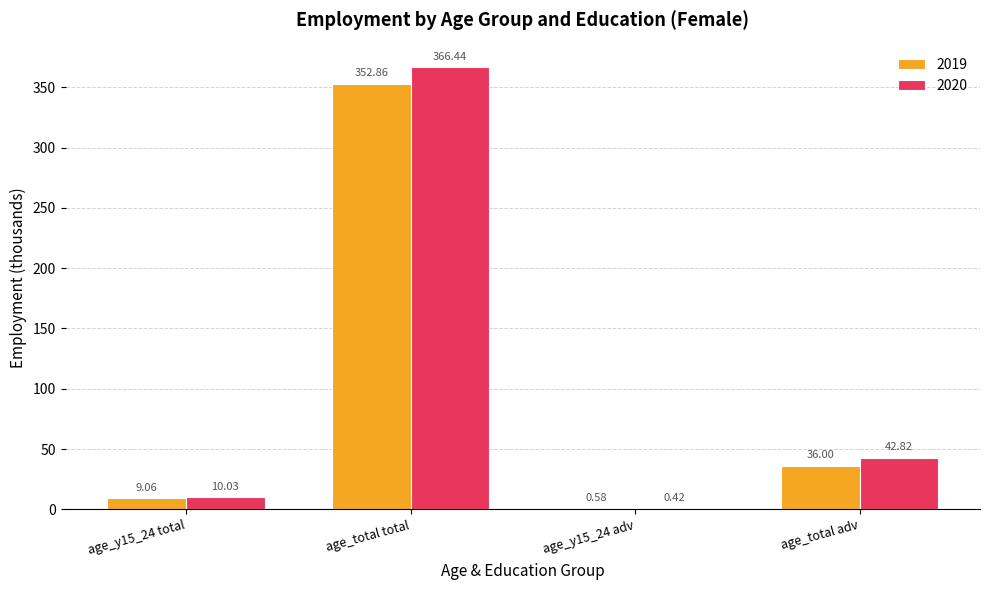

How many data points in 2019 are above 36?

2